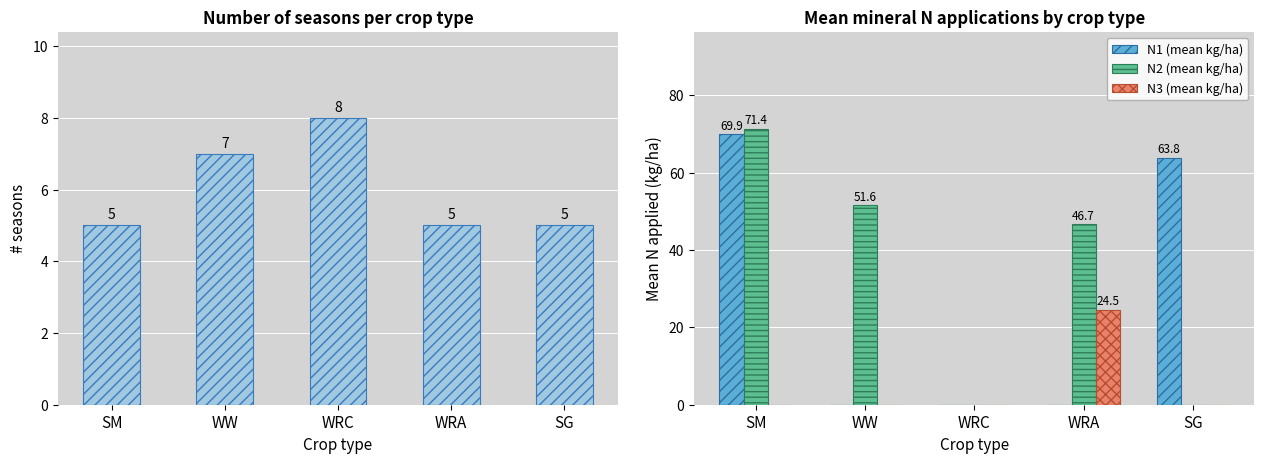

Rank the series by their maximum value, from highest to lowest.

N2 (mean kg/ha), N1 (mean kg/ha), N3 (mean kg/ha), count of seasons